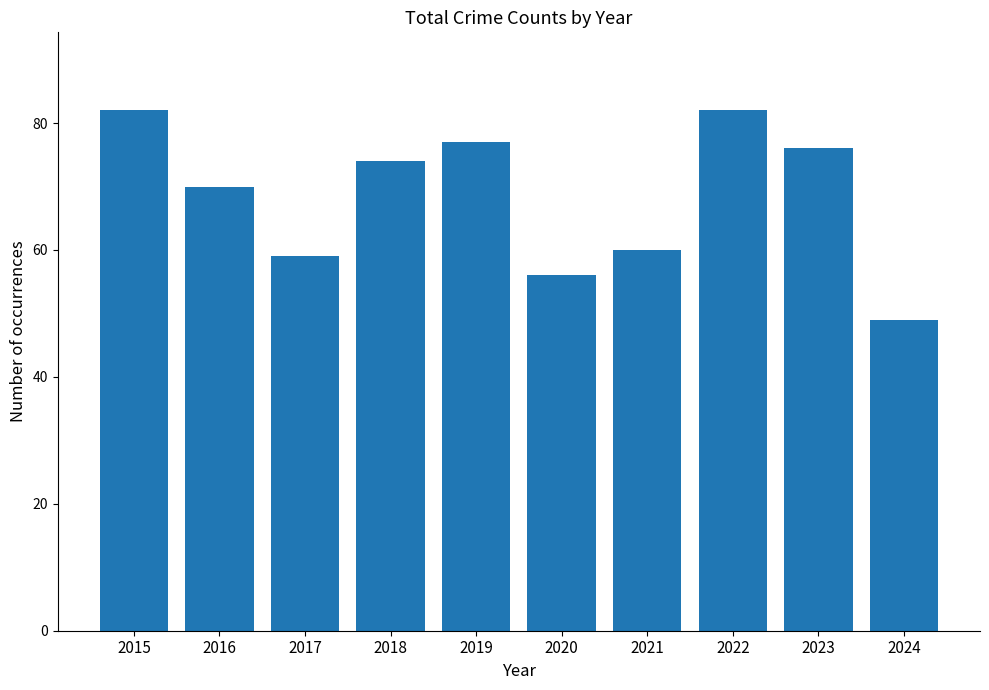

Reading left to right, what are all the values shown in this chart?

82	70	59	74	77	56	60	82	76	49